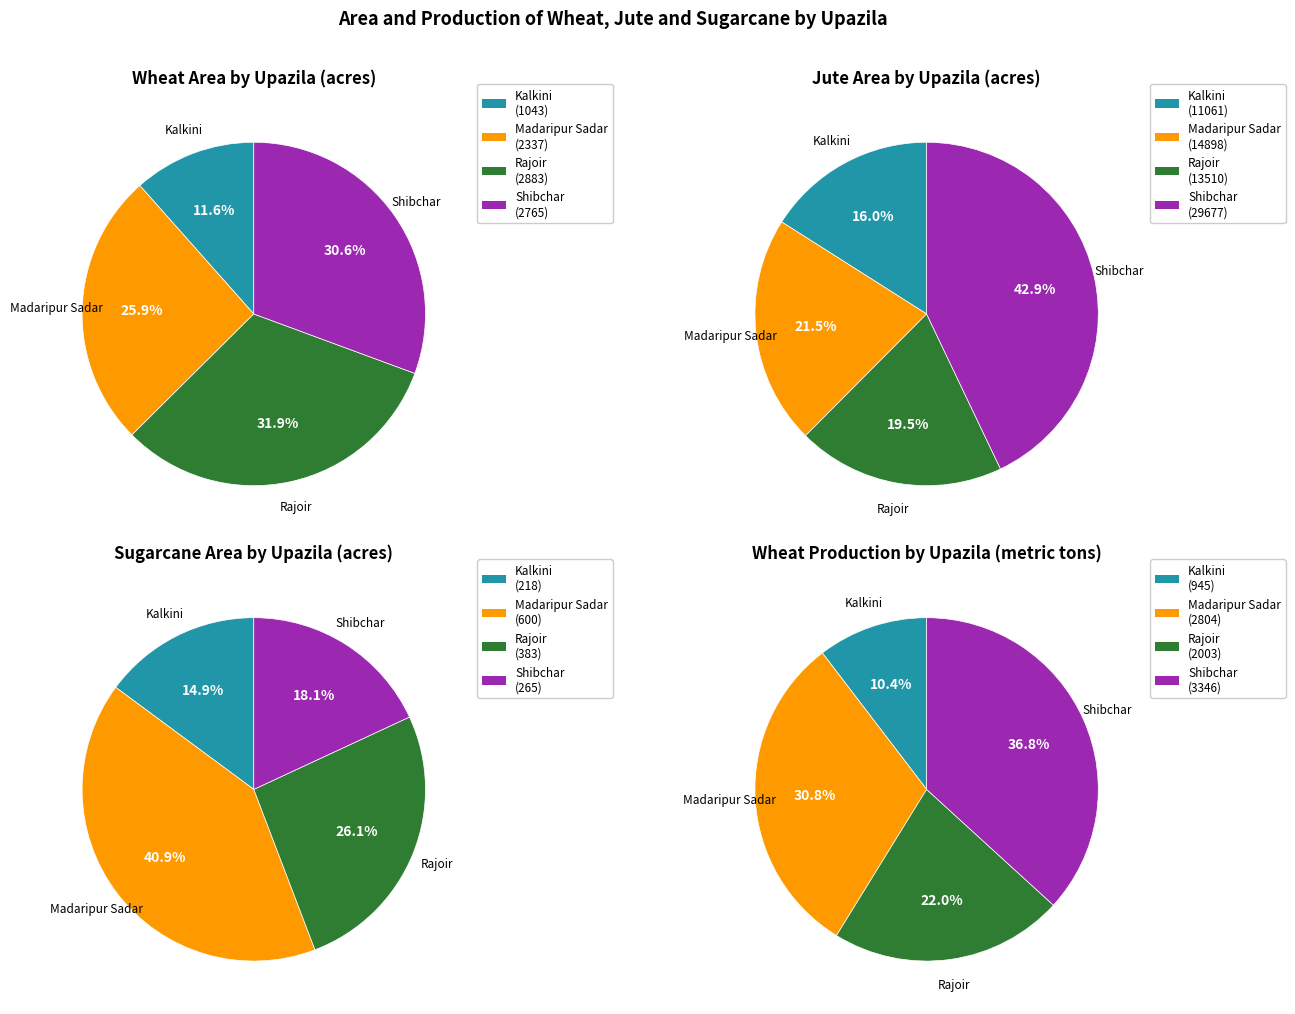

What percentage is the Kalkini slice, to the nearest percent?

12%